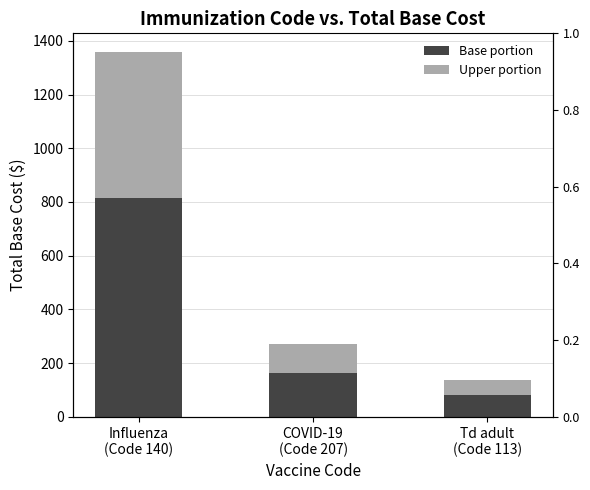

What is the value of the Upper portion bar at the 2nd from the left?

108.8